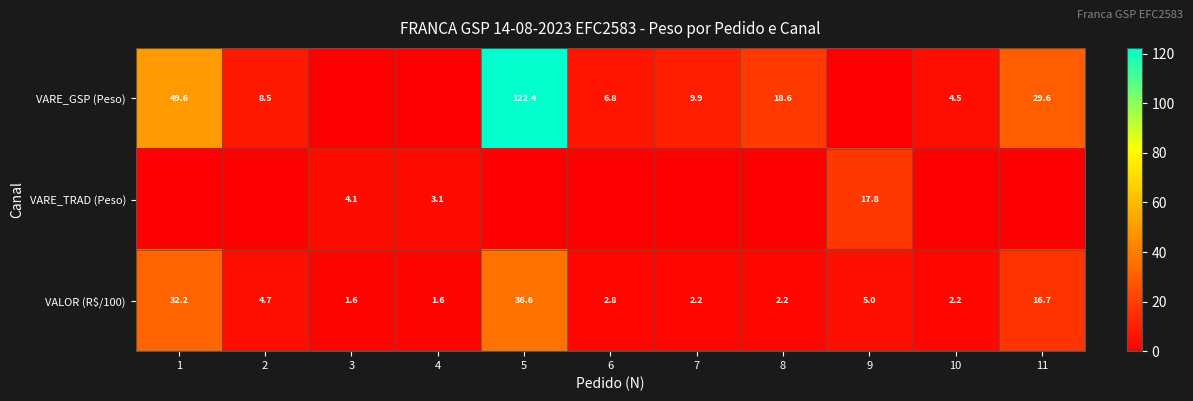

What is the maximum value for VALOR (R$/100)?

36.6